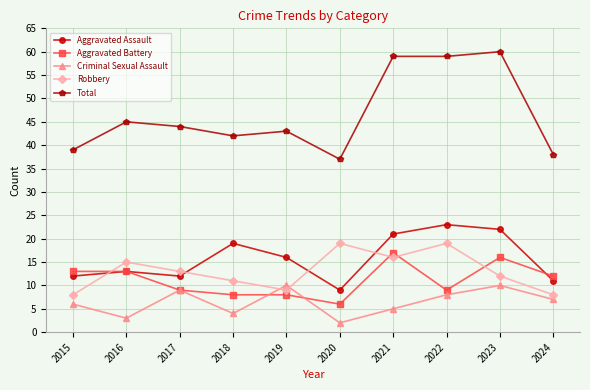

At 2023, list the series in order from smallest to largest.

Criminal Sexual Assault, Robbery, Aggravated Battery, Aggravated Assault, Total